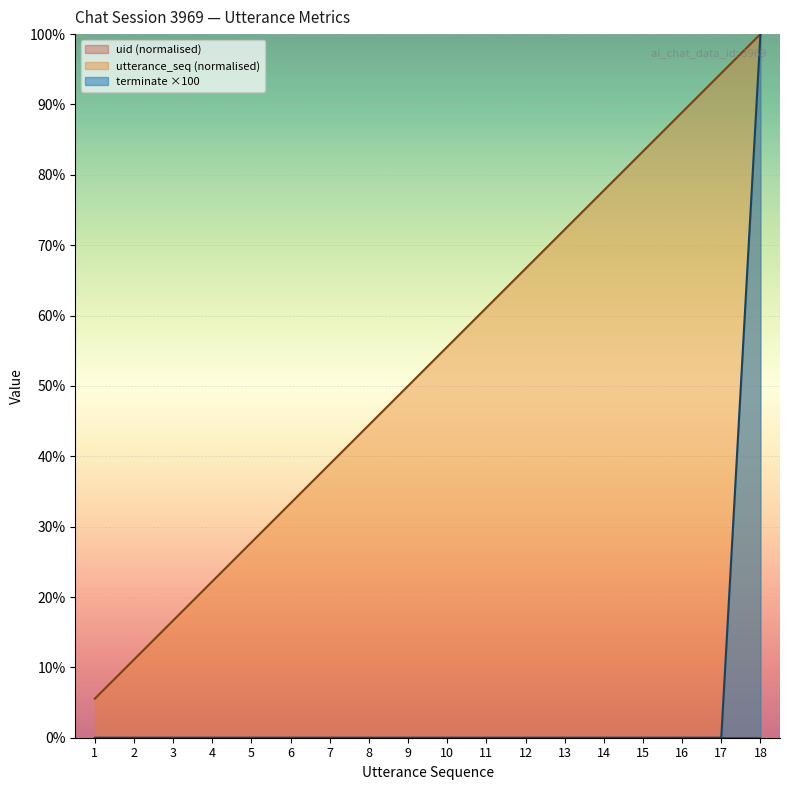

Rank the categories by utterance_seq (normalised) value from lowest to highest.

1, 2, 3, 4, 5, 6, 7, 8, 9, 10, 11, 12, 13, 14, 15, 16, 17, 18